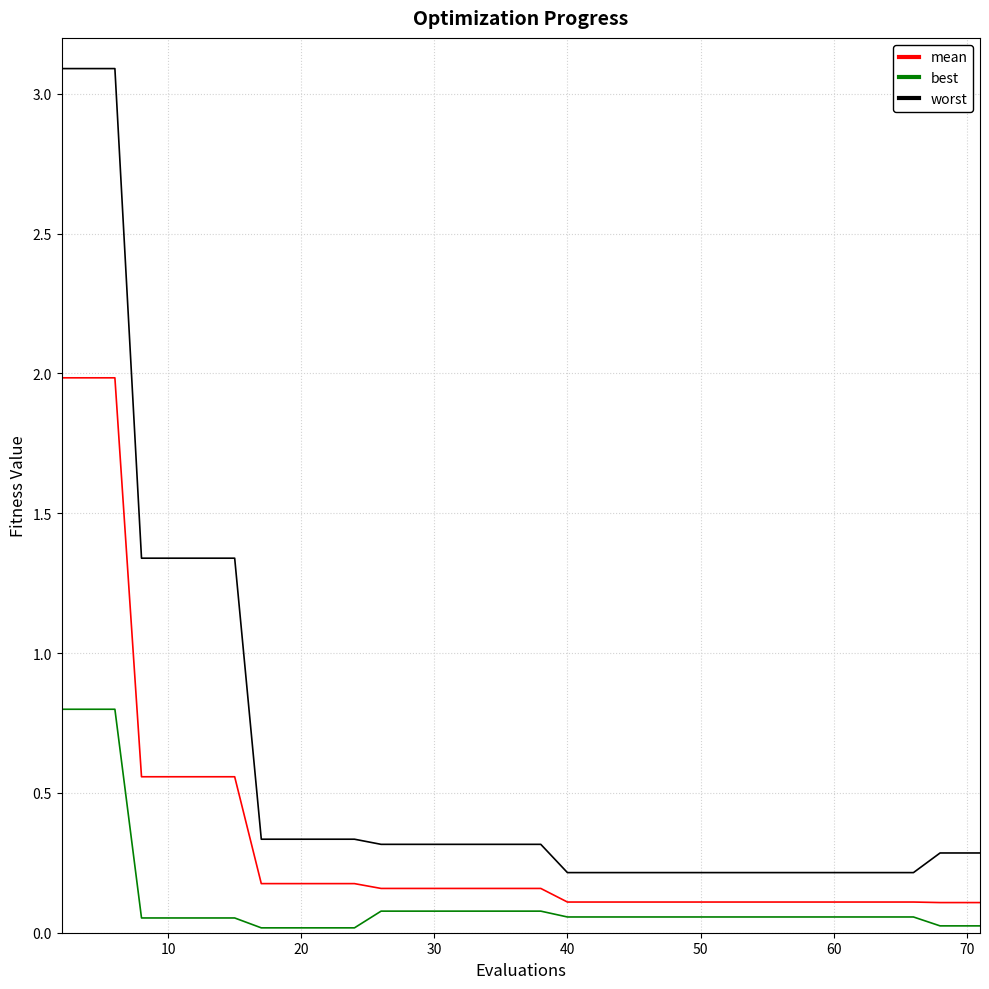

True or false: worst and best intersect in this chart.

False